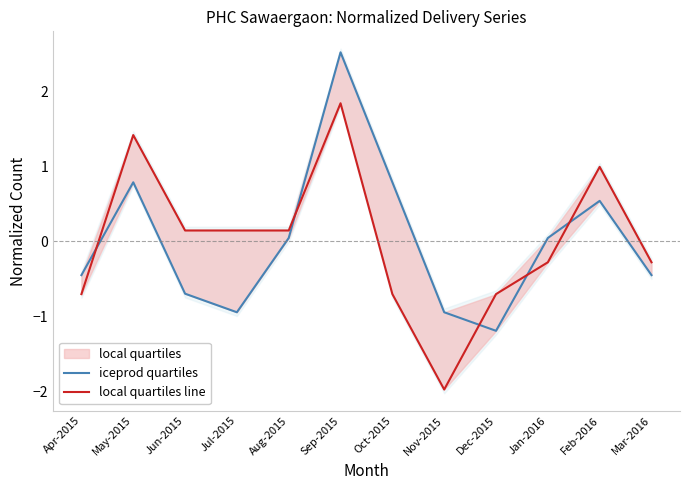

What is the total value across all series at Apr-2015?

-1.2